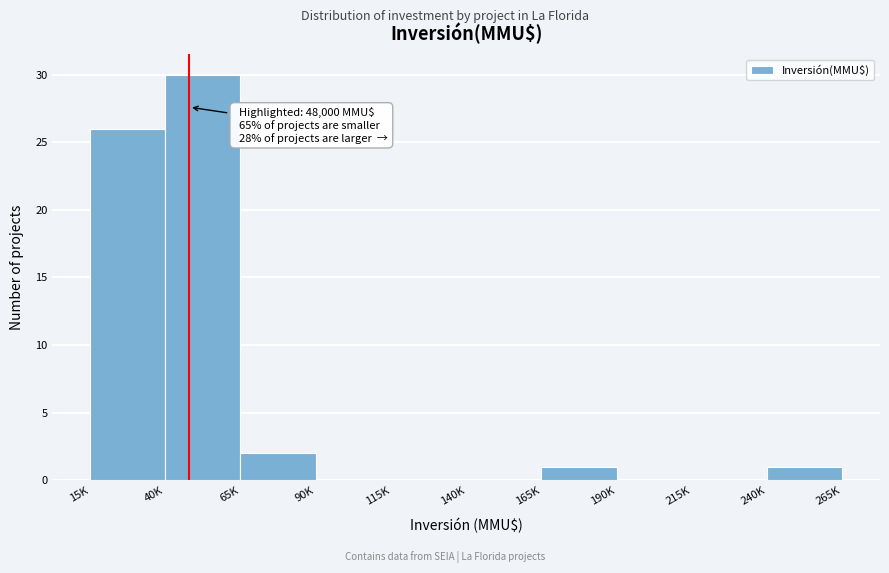

Reading left to right, list all the values displayed in this chart.

15K=26	40K=30	65K=2	90K=0	115K=0	140K=0	165K=1	190K=0	215K=0	240K=1